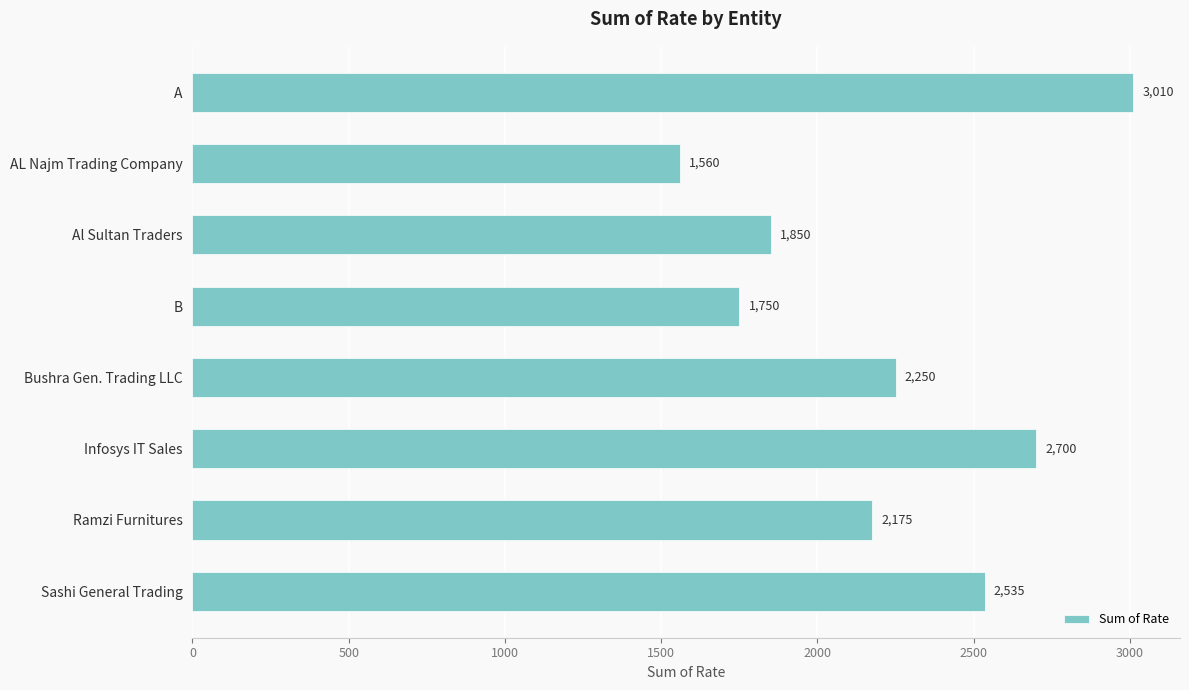

Does the chart contain any negative values?

No